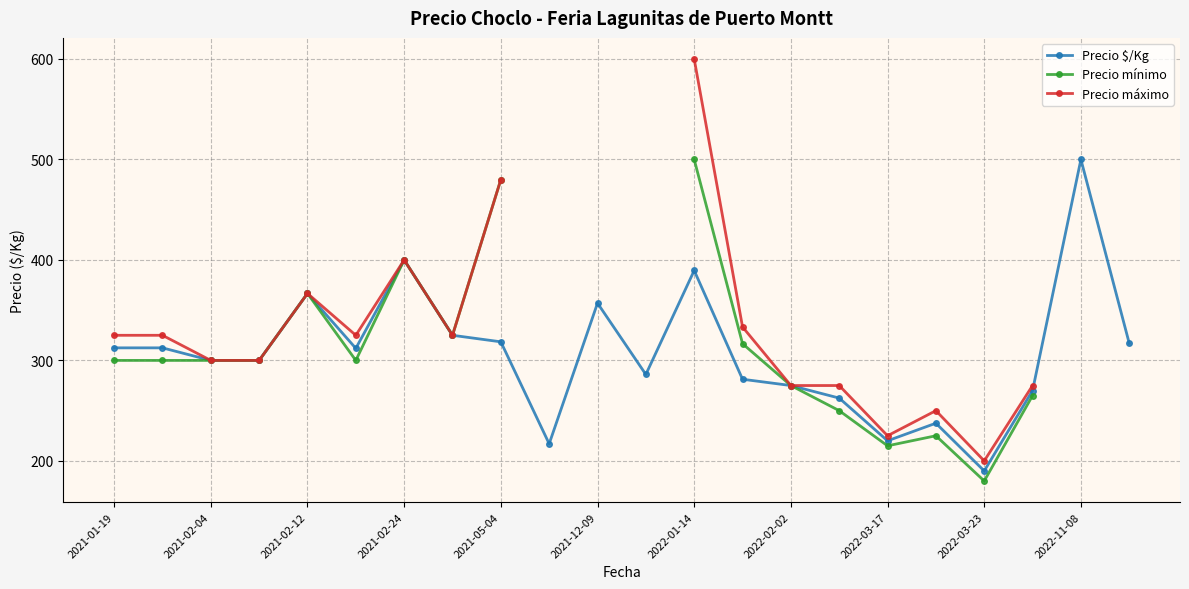

What is the difference between the maximum and minimum values in the Precio mínimo series?

320.0